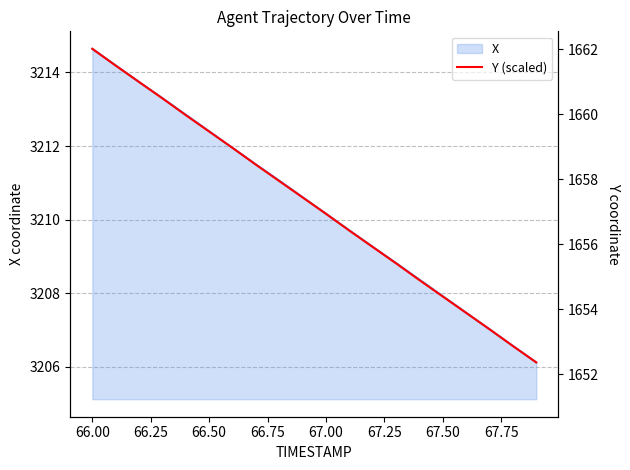

True or false: Y (scaled) has more than 2 points higher than both neighbors.

False